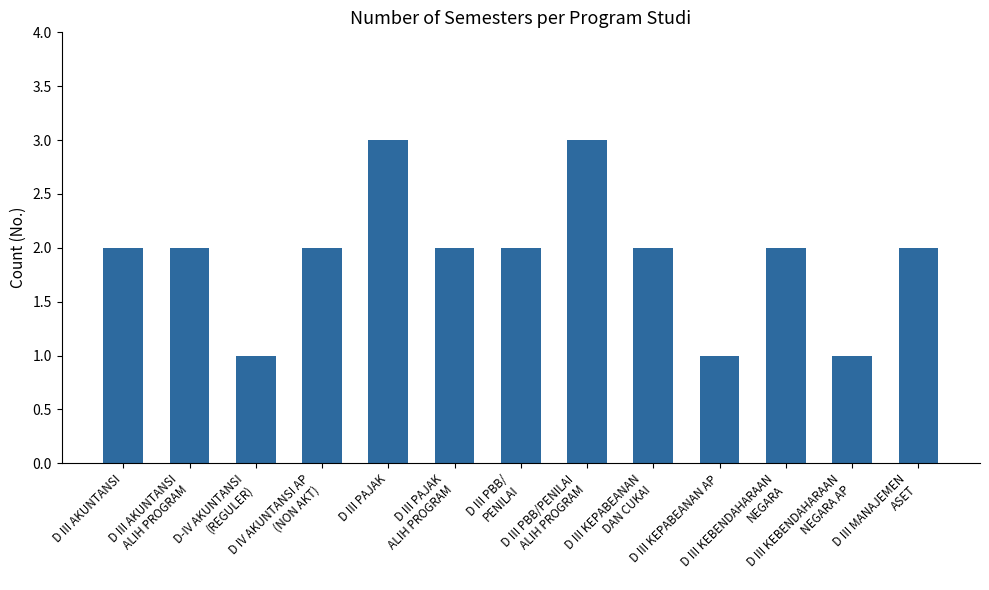

What is the sum of all values?

25